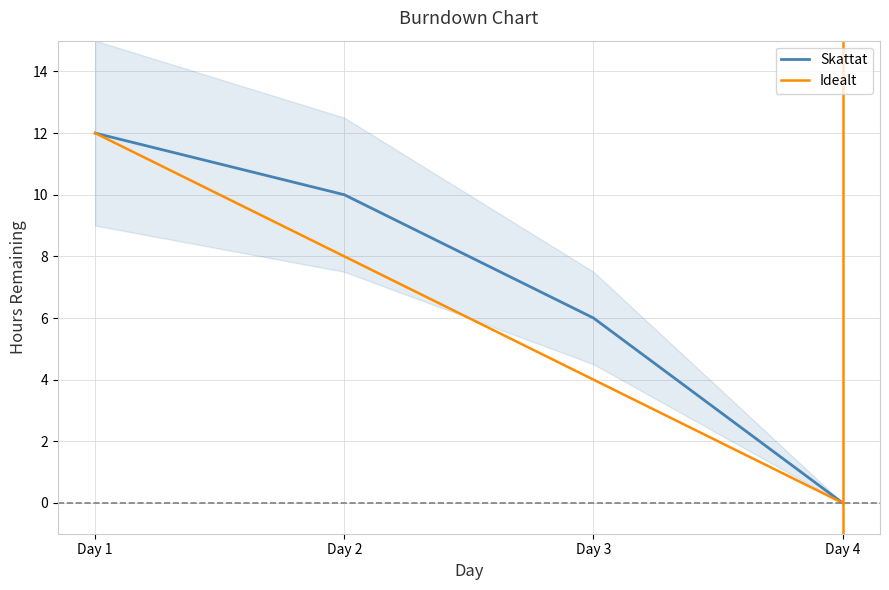

What is the value of the Skattat point at the 3rd from the left?

6